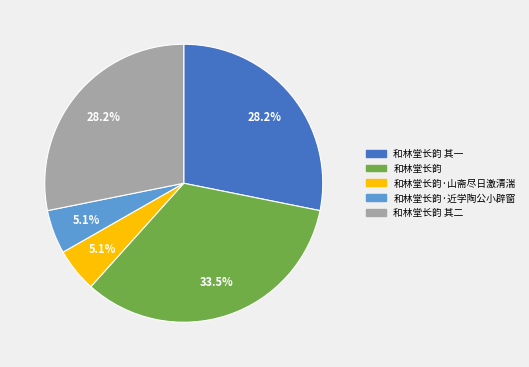

How many slices are in this pie chart?

5